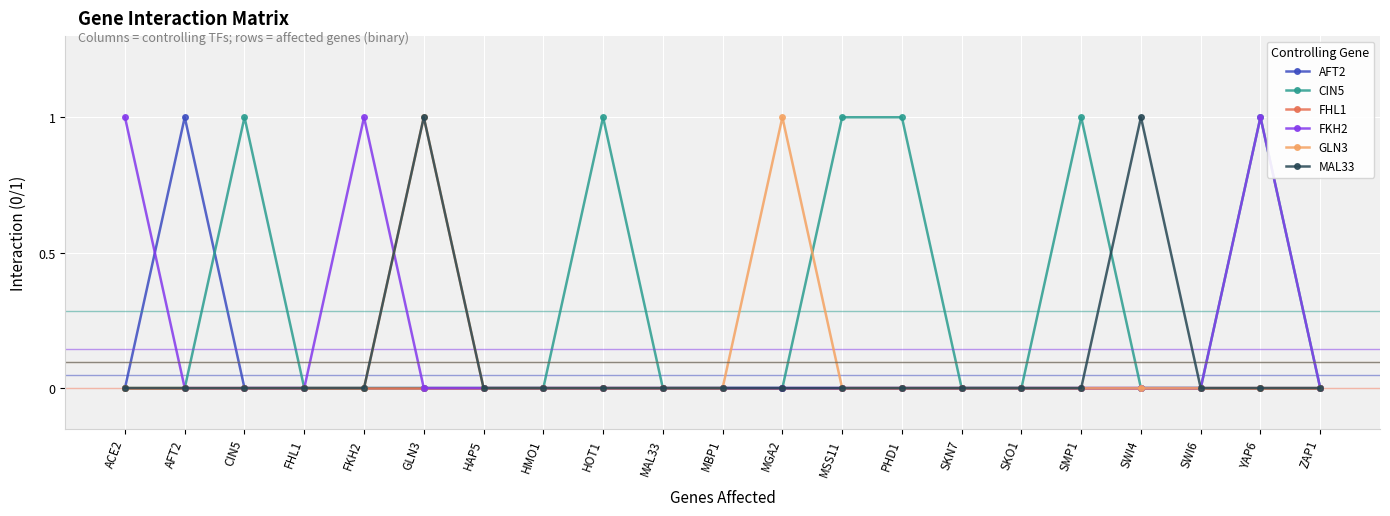

True or false: FKH2 has a value of 0 at CIN5.

True